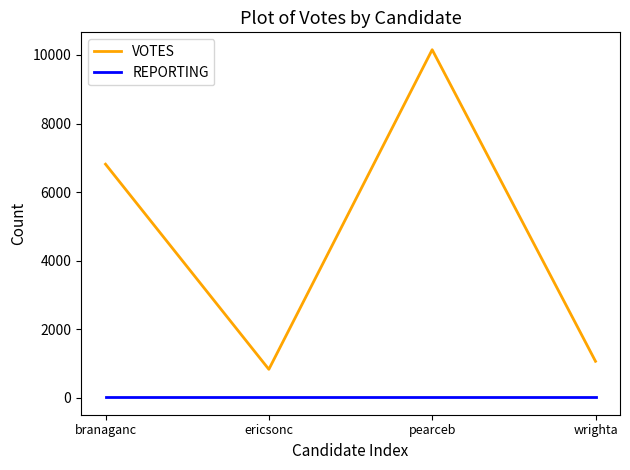

At wrighta, list the series in order from largest to smallest.

VOTES, REPORTING